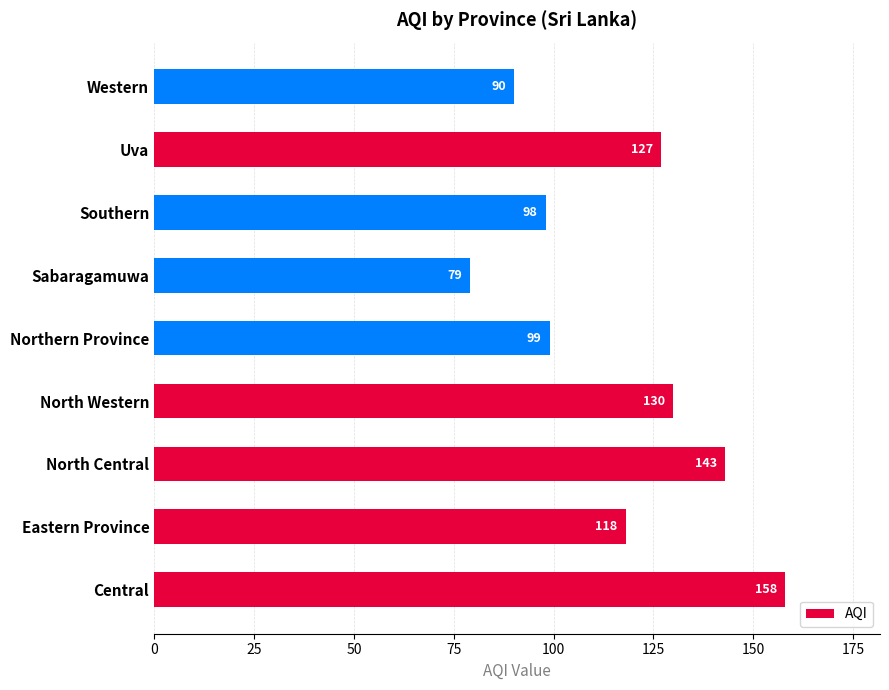

The value at Sabaragamuwa is 79. True or false?

True